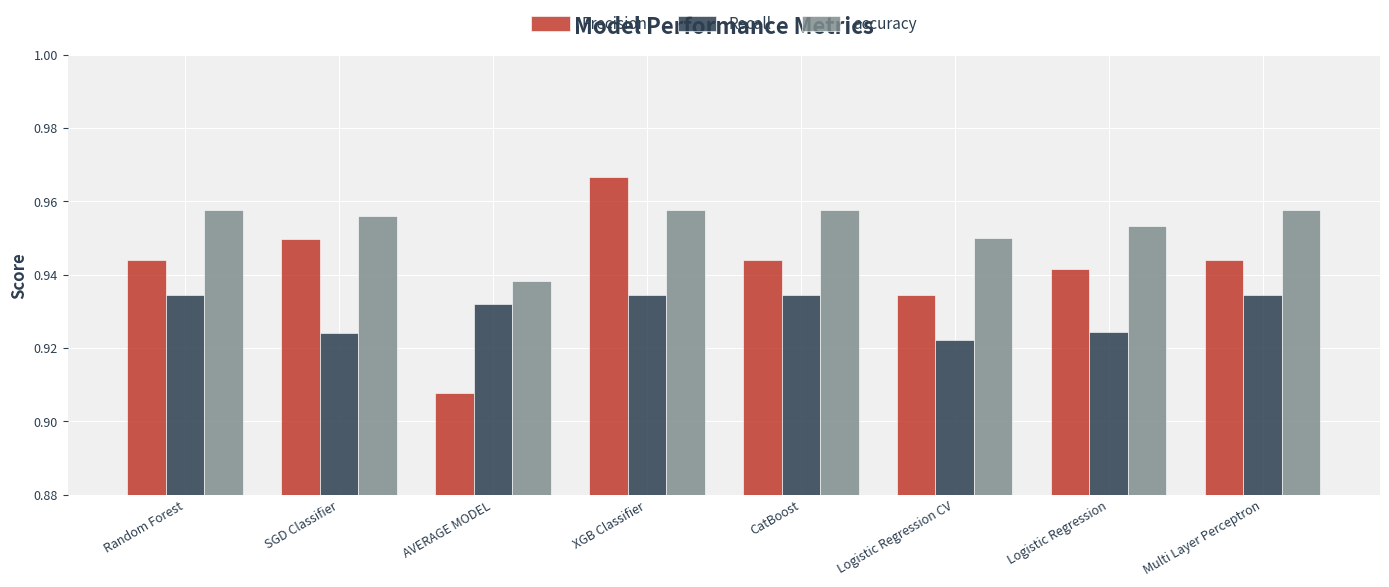

List the series in order of their overall mean, highest first.

accuracy, Precision, Recall